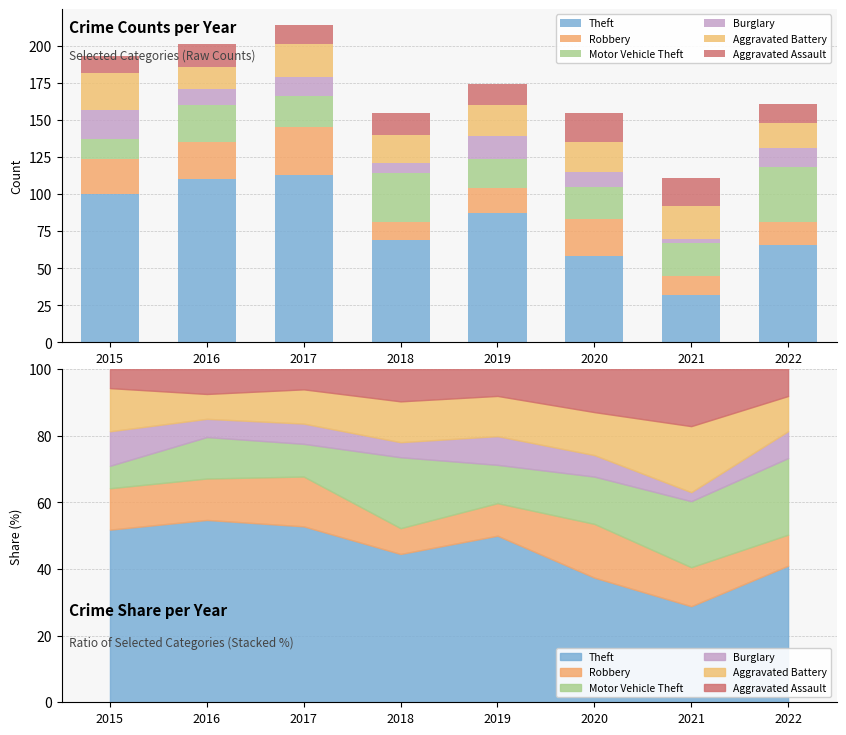

What is the highest value of the Theft series?

113